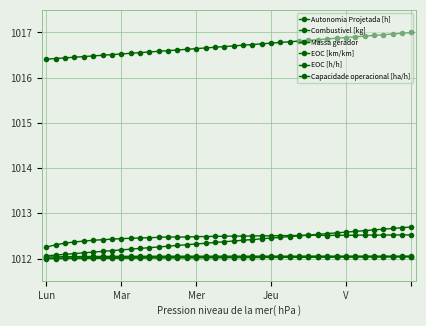

Is this an area chart (filled region under the line)?

No